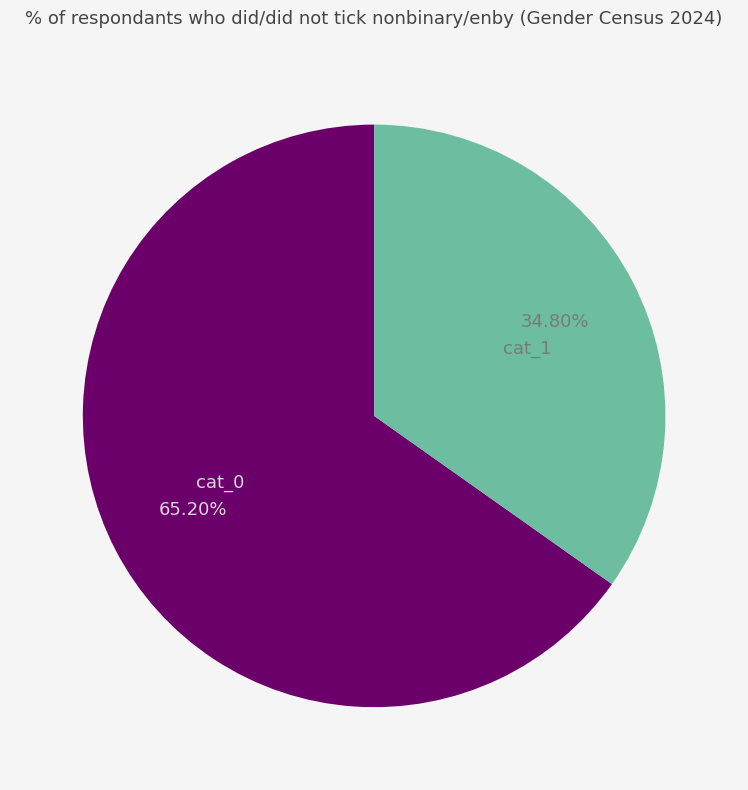

Rank the categories by value from lowest to highest.

cat_1, cat_0